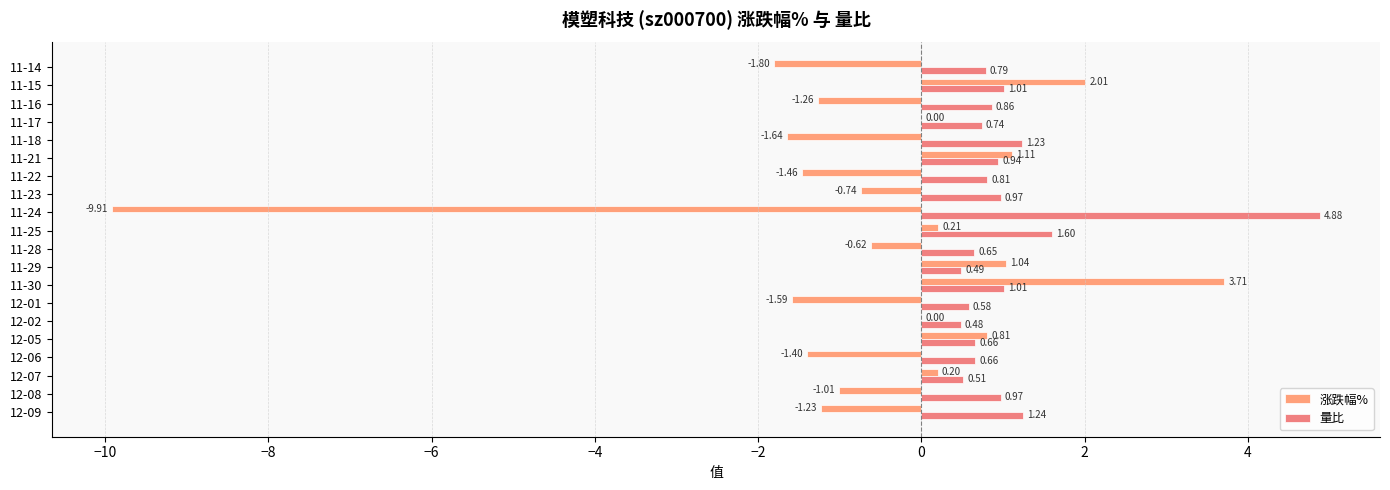

At which category is the sum across all series the highest?

11-30